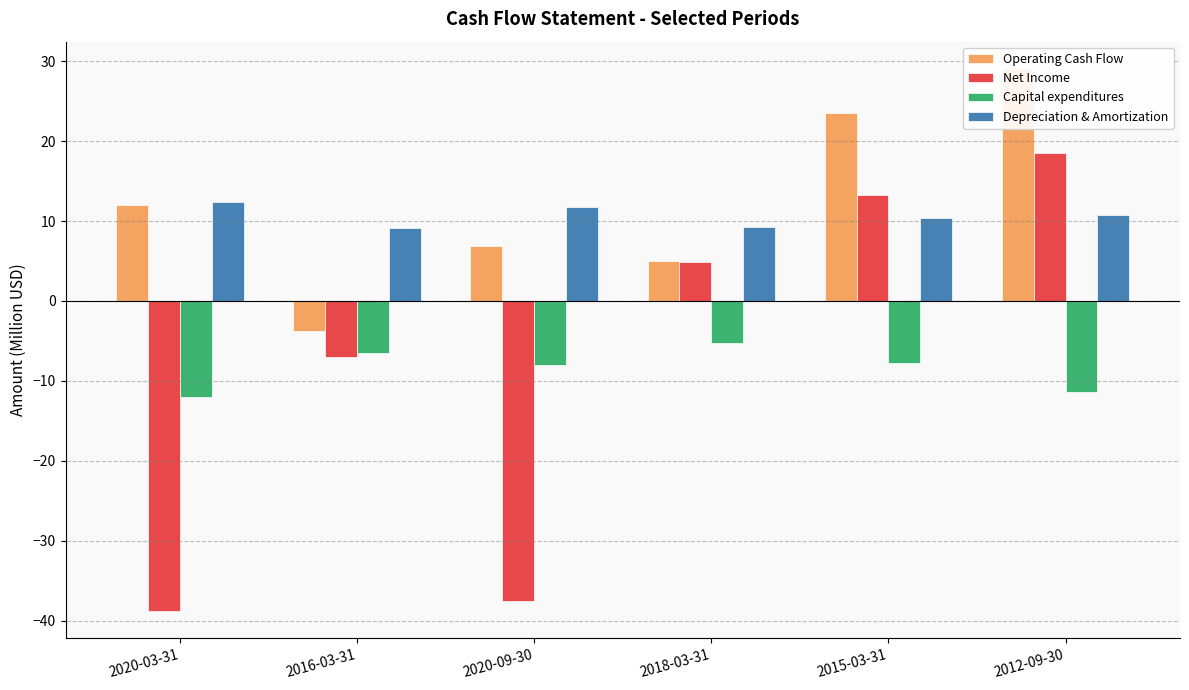

What are all the series names shown in the legend?

Operating Cash Flow, Net Income, Capital expenditures, Depreciation & Amortization